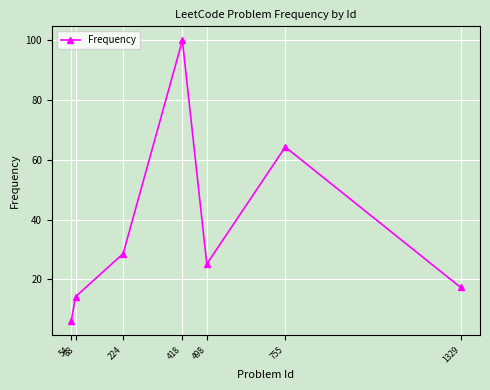

Is it true that the value at 755 is 64.3?

True